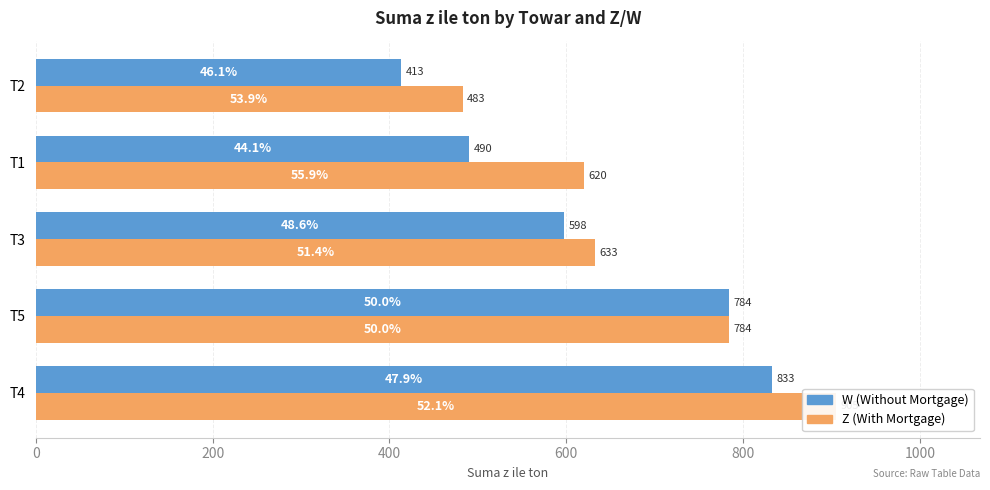

At T1, list the series in order from largest to smallest.

Z (With Mortgage), W (Without Mortgage)